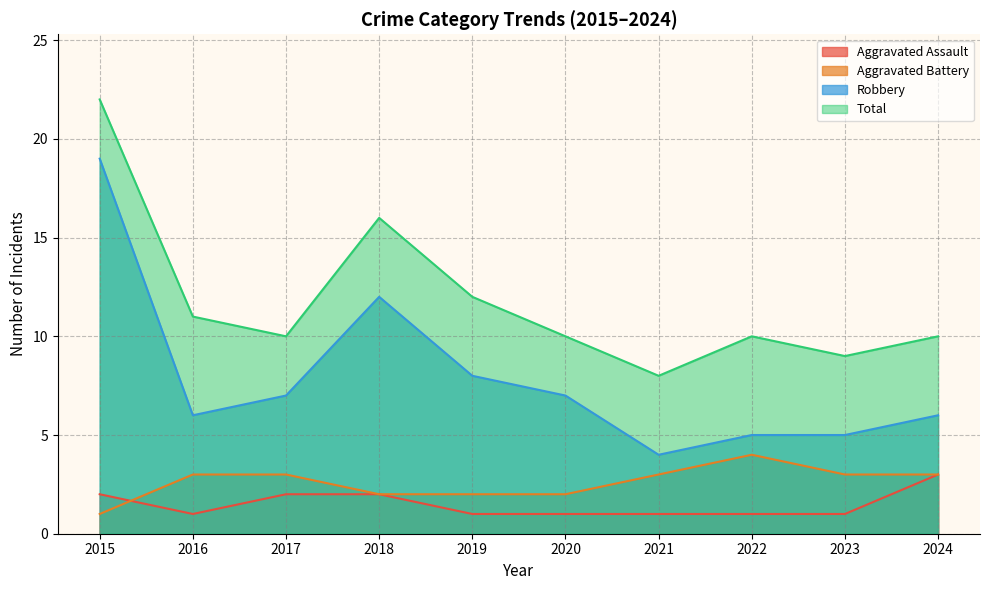

The Aggravated Assault series shows 1 at 2022. True or false?

True